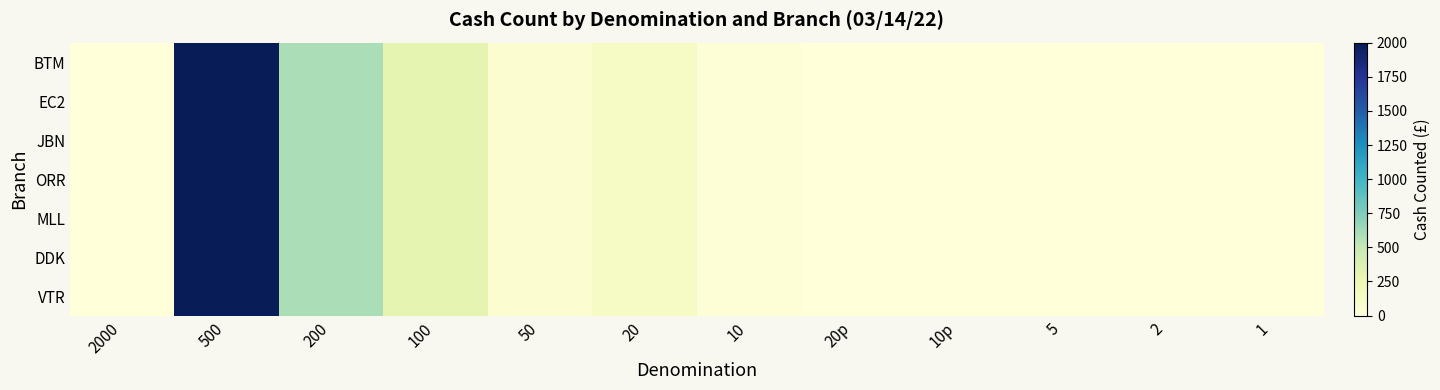

How many series are shown in this chart?

7